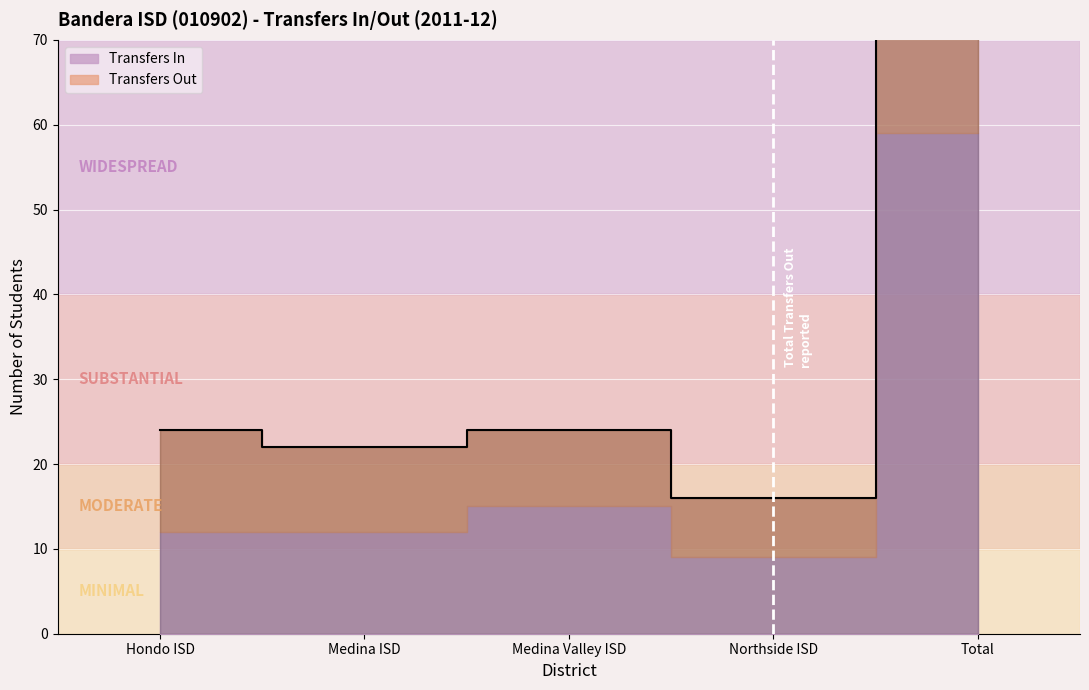

What is the label of the 2nd point from the left?

Medina ISD